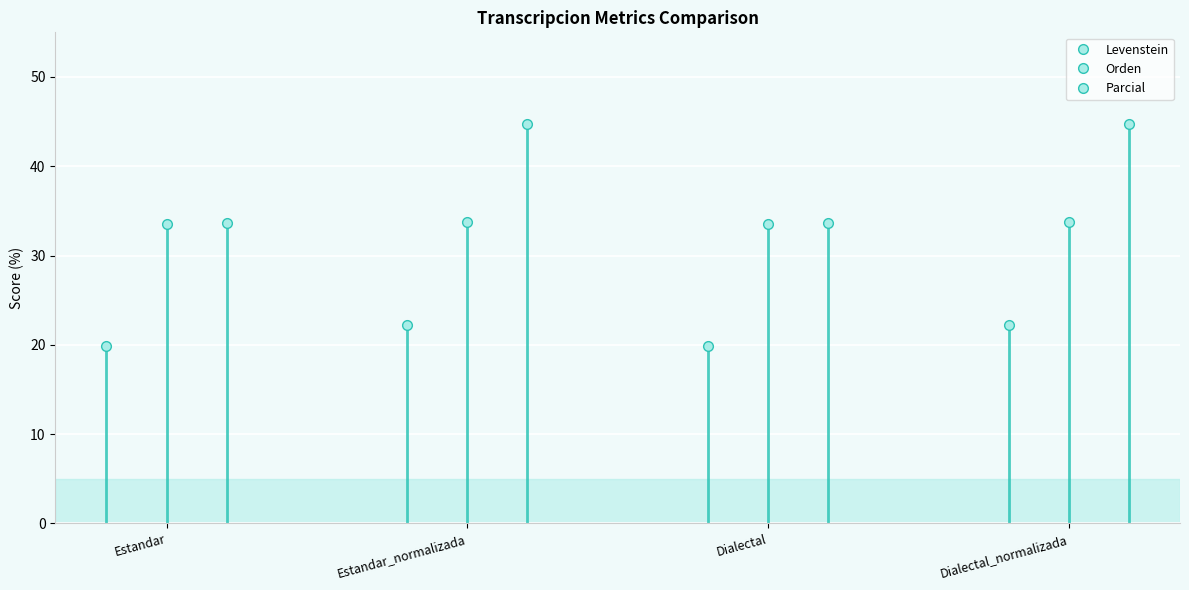

Rank the series by their maximum value, from lowest to highest.

Levenstein, Orden, Parcial